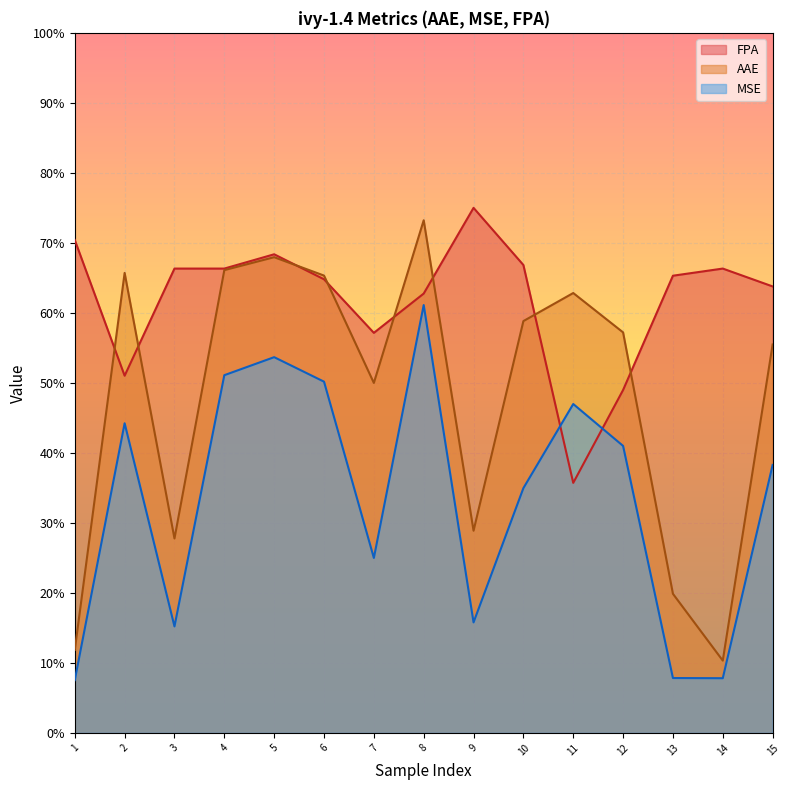

Is it true that MSE equals 0.6 at 10?

False